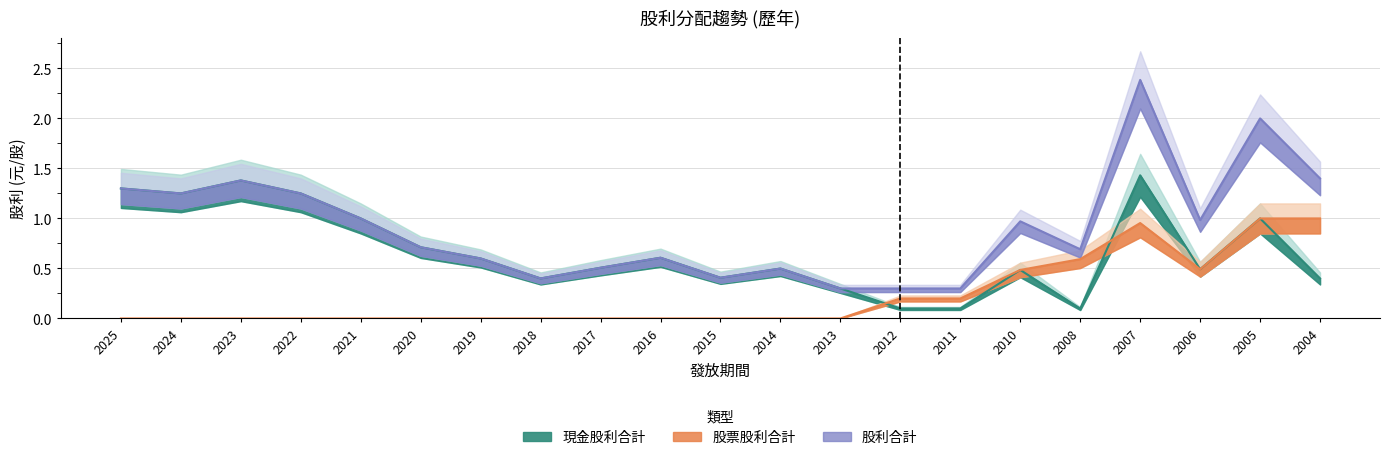

What is the difference between the 現金股利合計 values at 2020 and 2014?

0.2